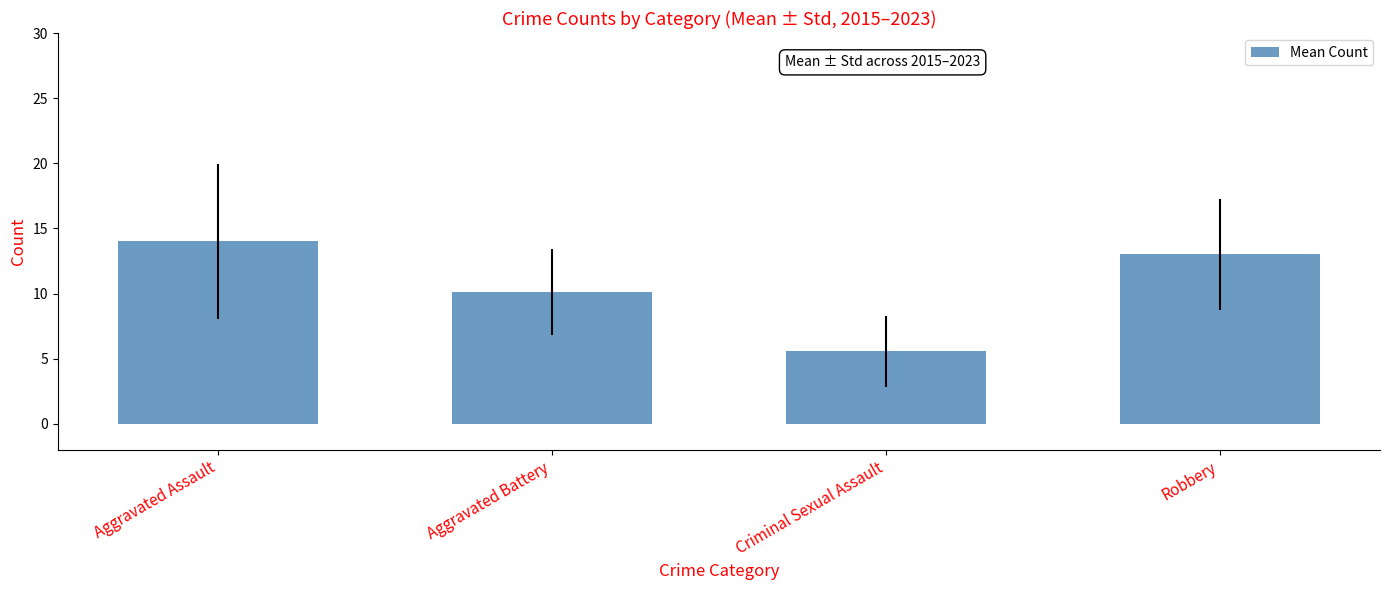

At which category does the chart reach its minimum across all series?

Criminal Sexual Assault